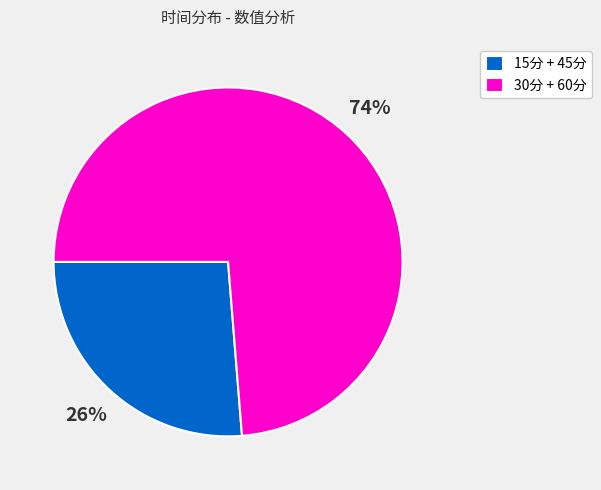

Is there any slice that represents more than half of the pie?

Yes